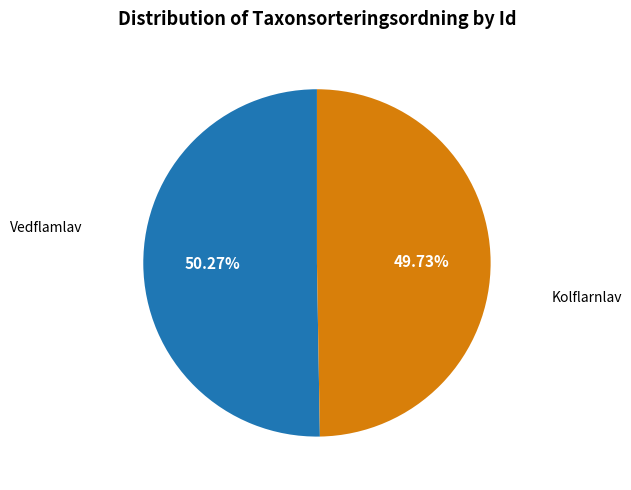

To the nearest percent, what is the average slice percentage?

50%